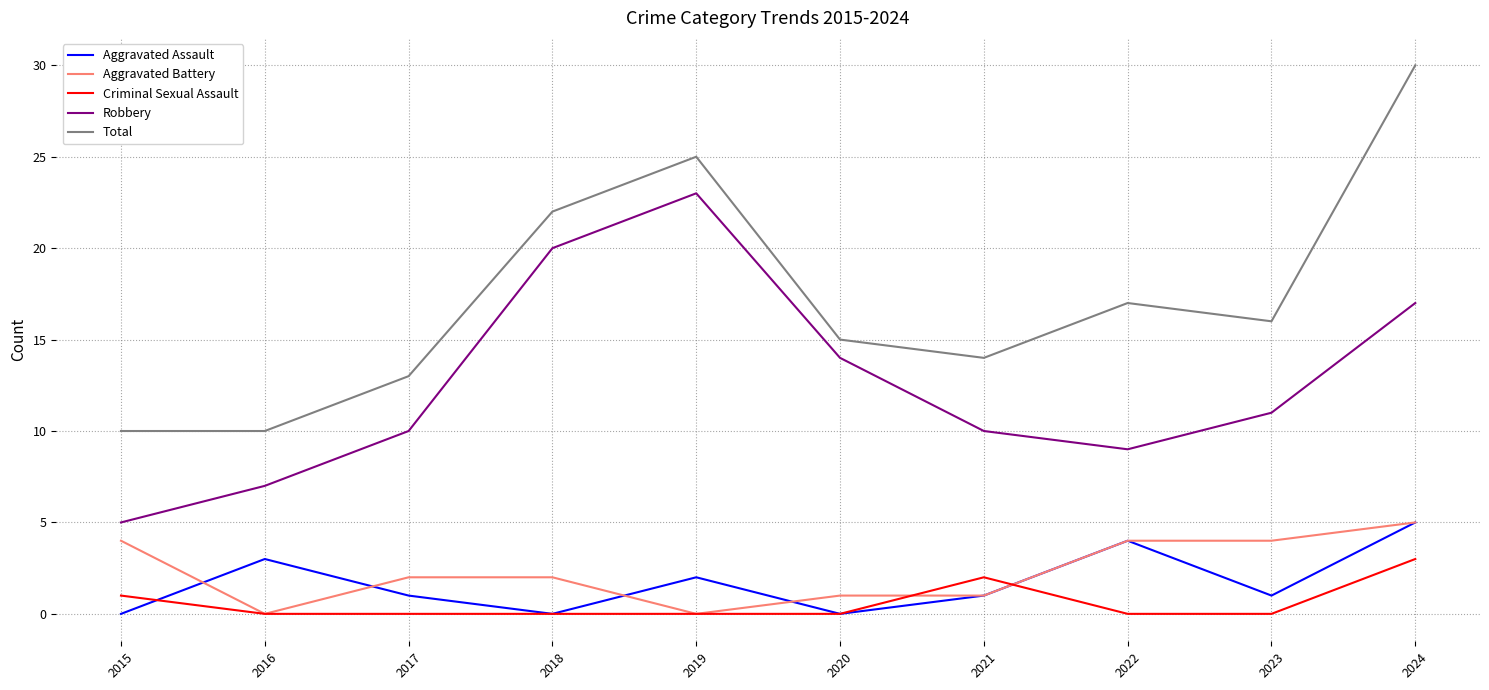

At which label does Total reach its peak?

2024